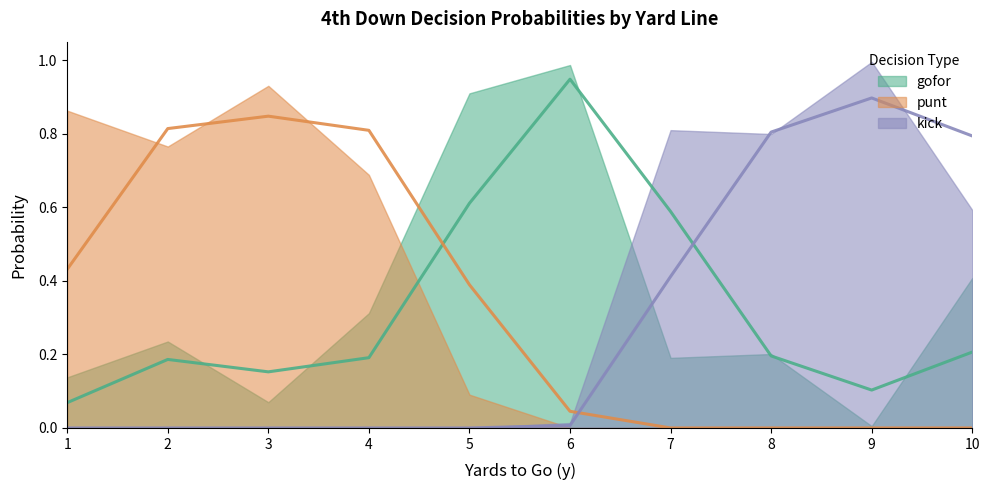

Where is kick nearest to the value 0?

1